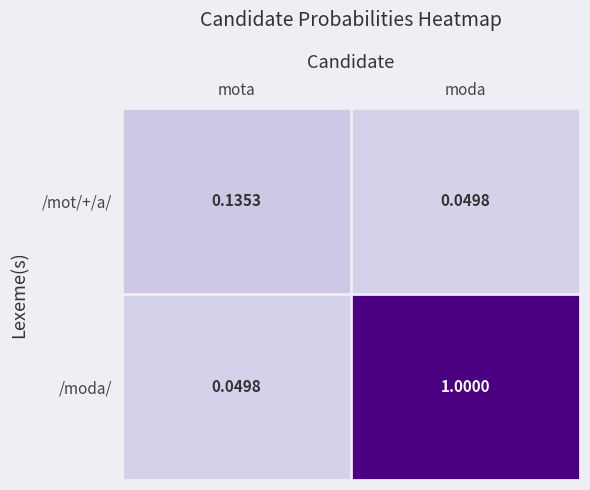

How many distinct data groups are displayed?

2